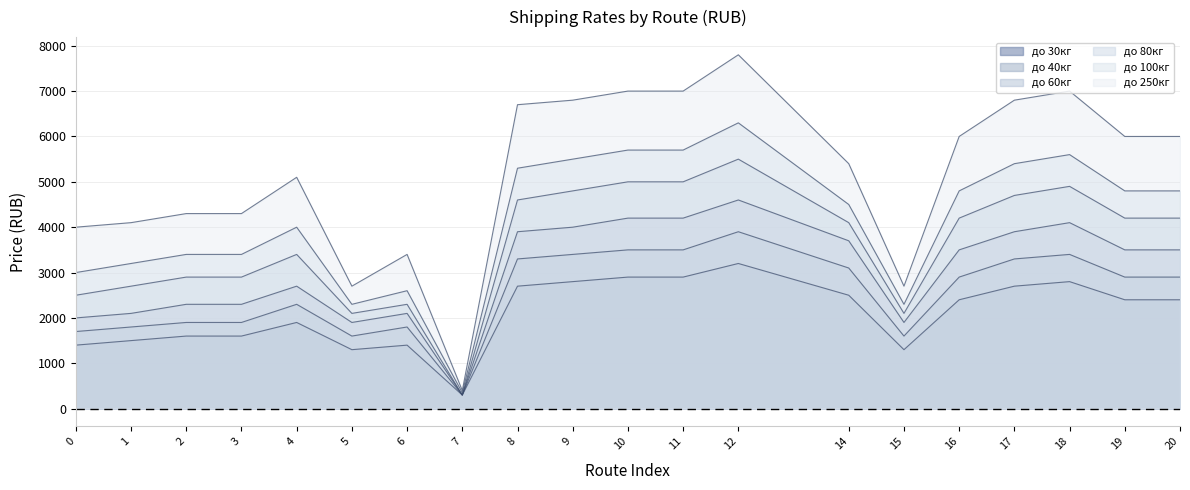

What is the sum of the до 60кг values at 14 and 6?

5800